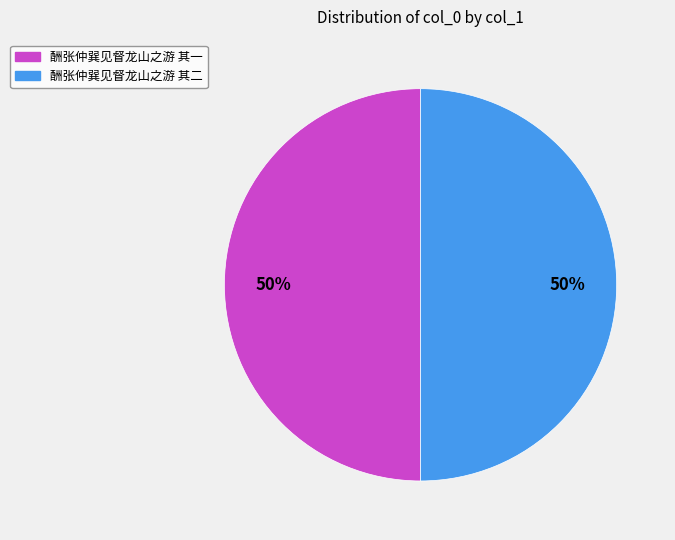

What is the ratio of the value at 酬张仲巽见督龙山之游 其二 to the value at 酬张仲巽见督龙山之游 其一?

1.0